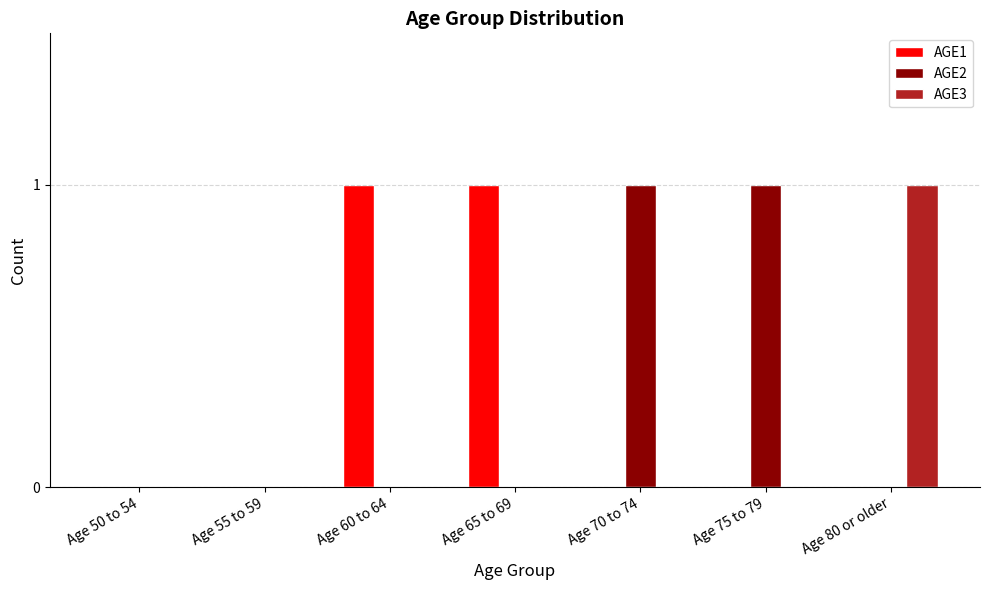

Count the number of data series in this chart.

3